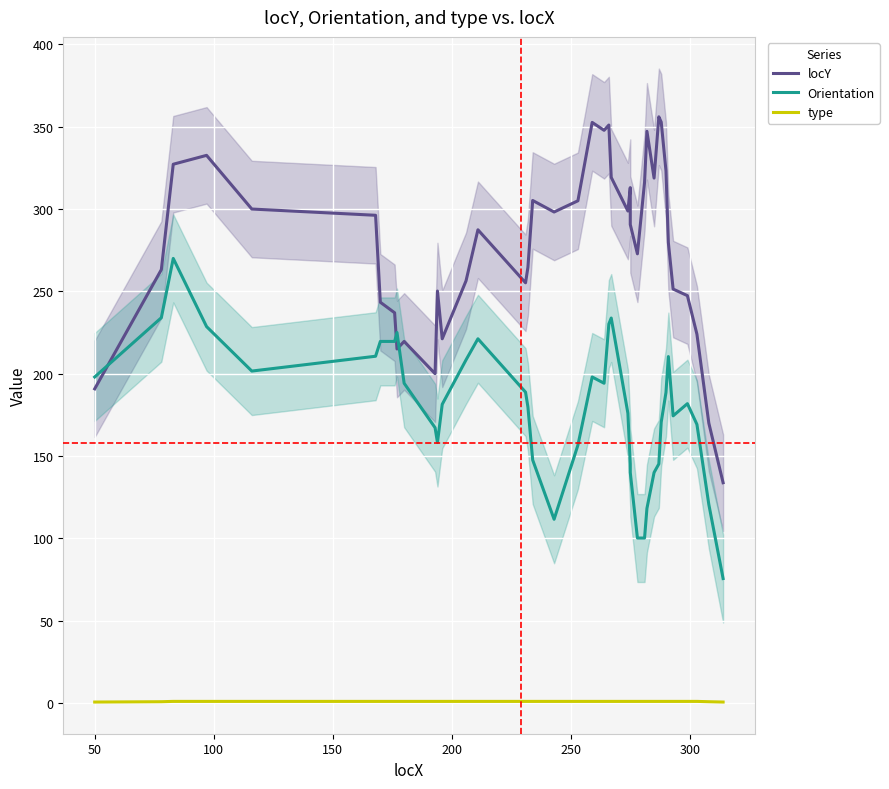

How many values in the locY series exceed 290?

20